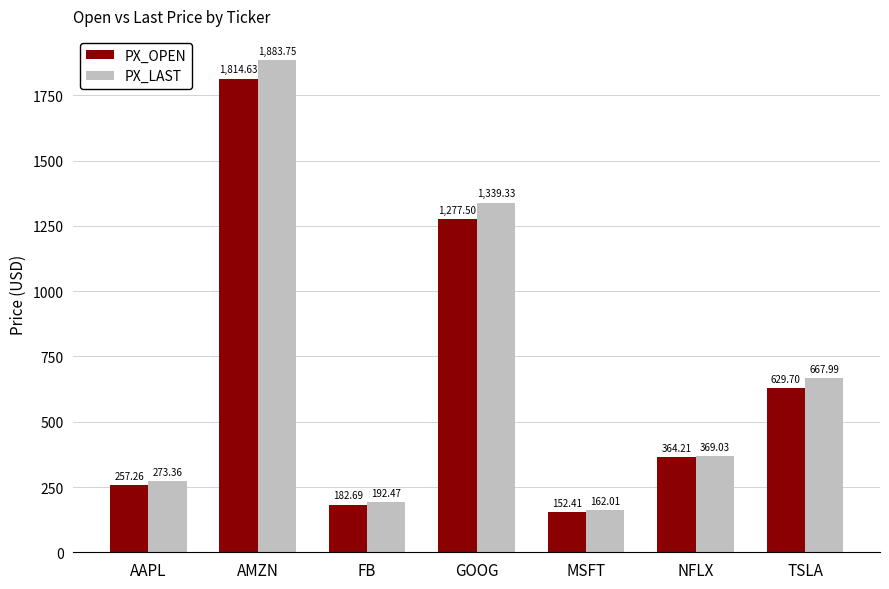

What is the difference between the highest and lowest values at AAPL?

16.1